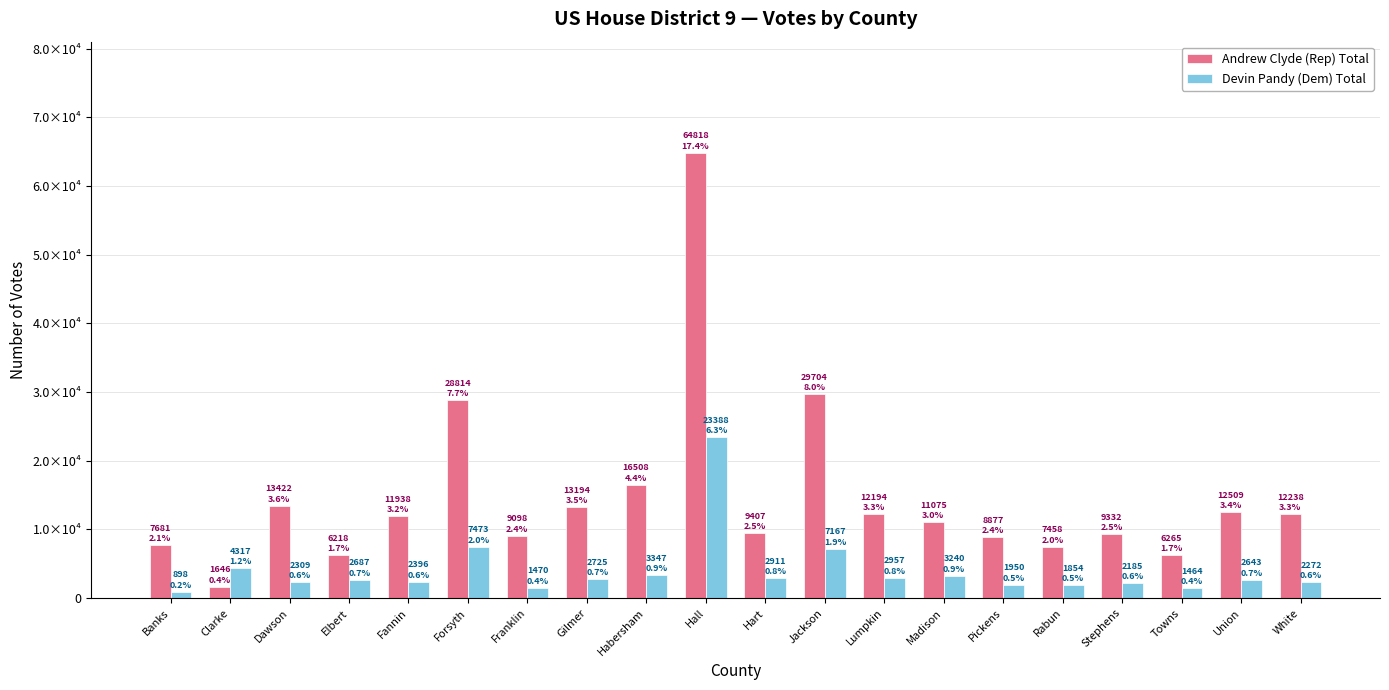

Which series changed the most between Fannin and Stephens?

Andrew Clyde (Rep) Total